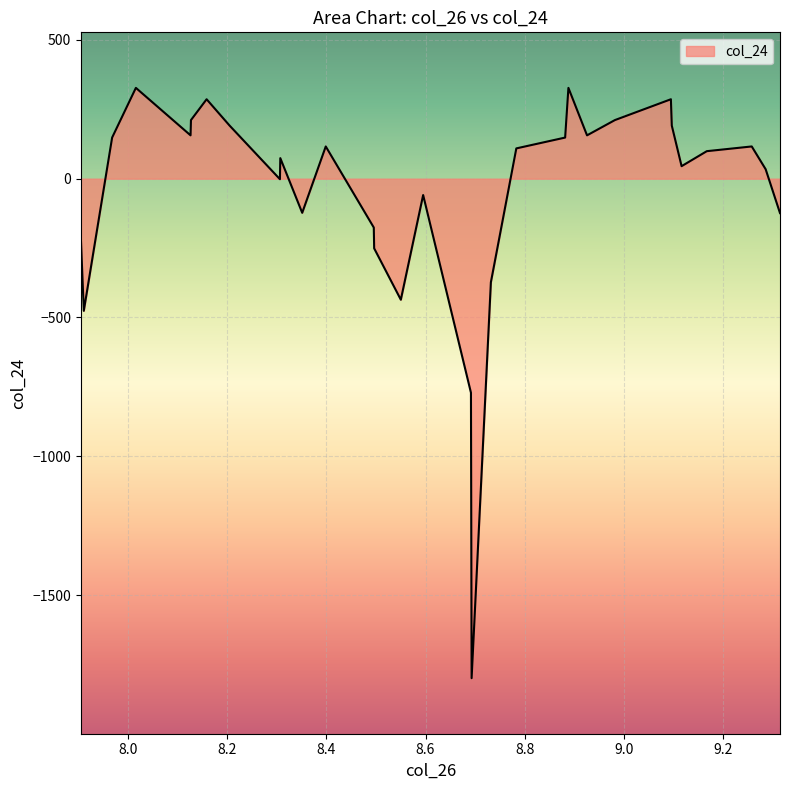

What is the greatest value displayed?

327